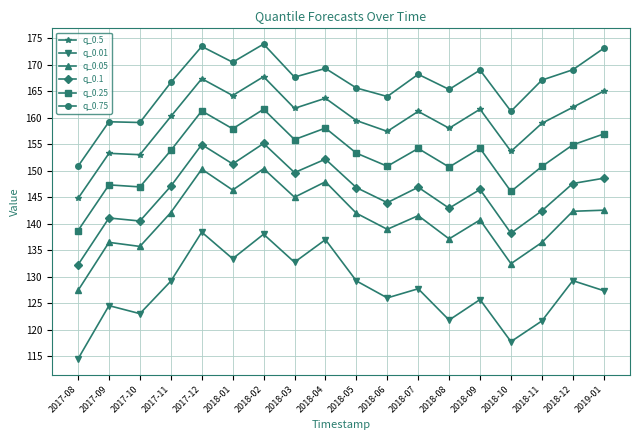

True or false: q_0.05 has more than 2 interior local peaks.

True